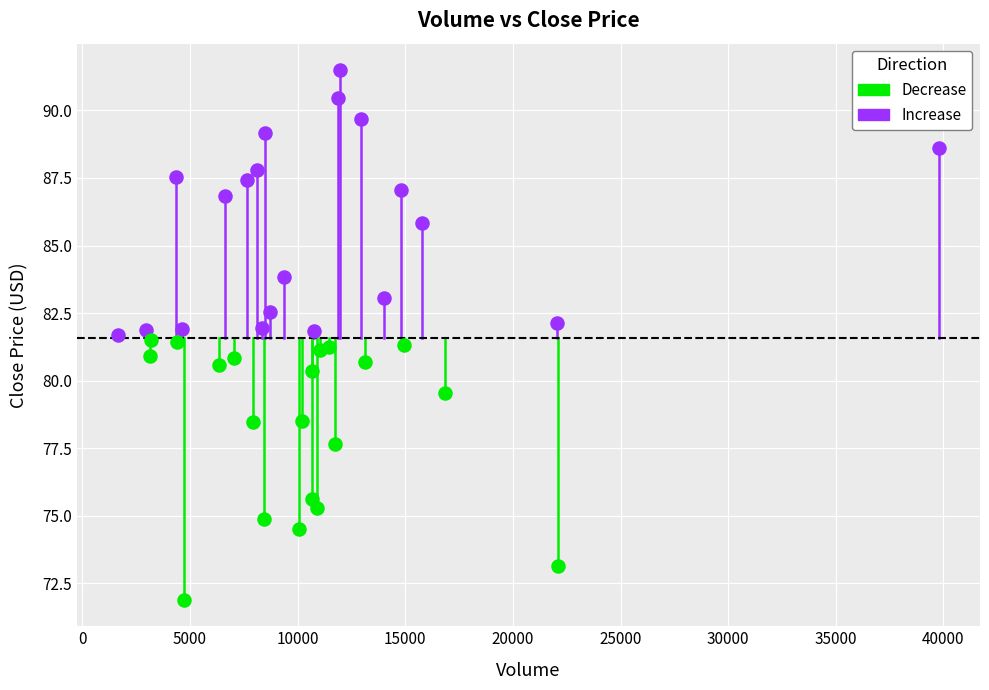

Which series reaches the minimum Y coordinate?

Decrease